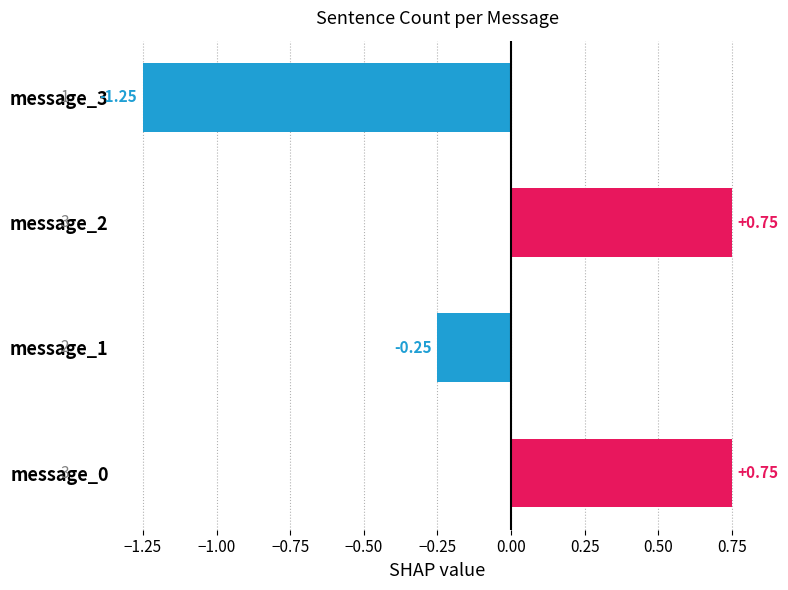

Between message_0 and message_1, which is larger?

message_0